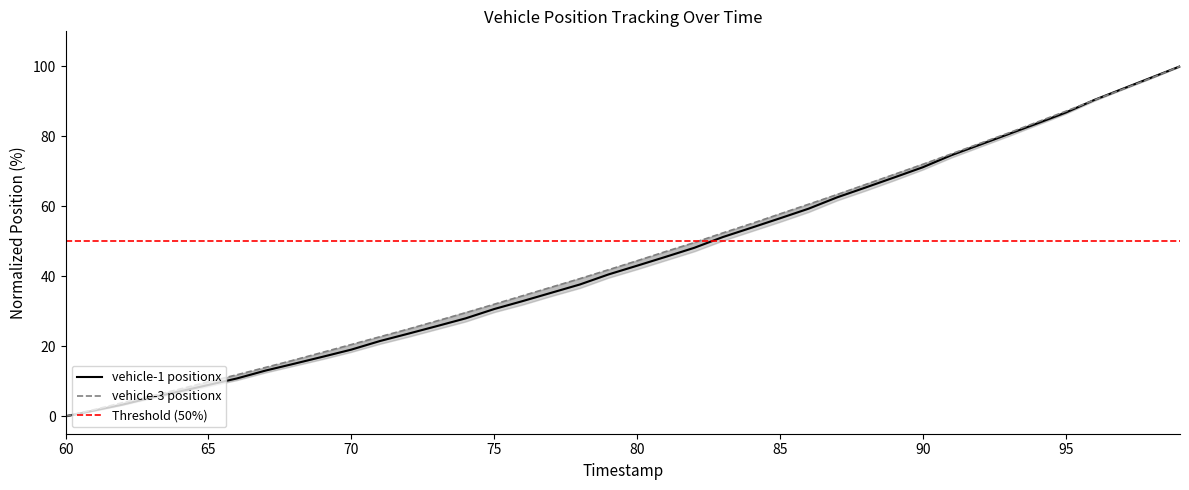

The value of vehicle-1 positiony at 38 is 43.7. True or false?

False